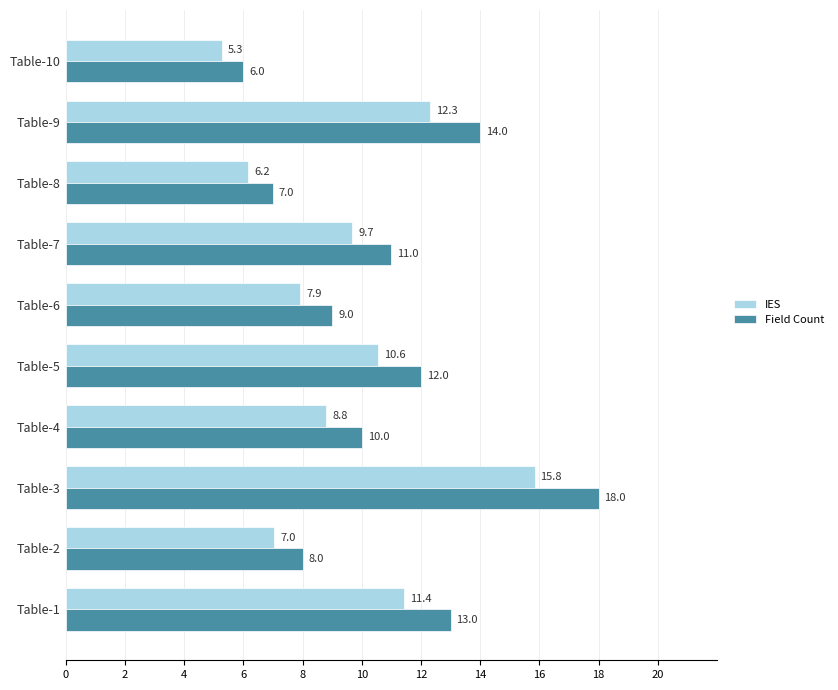

What is the difference between the maximum and second lowest values in the Field Count series?

11.0